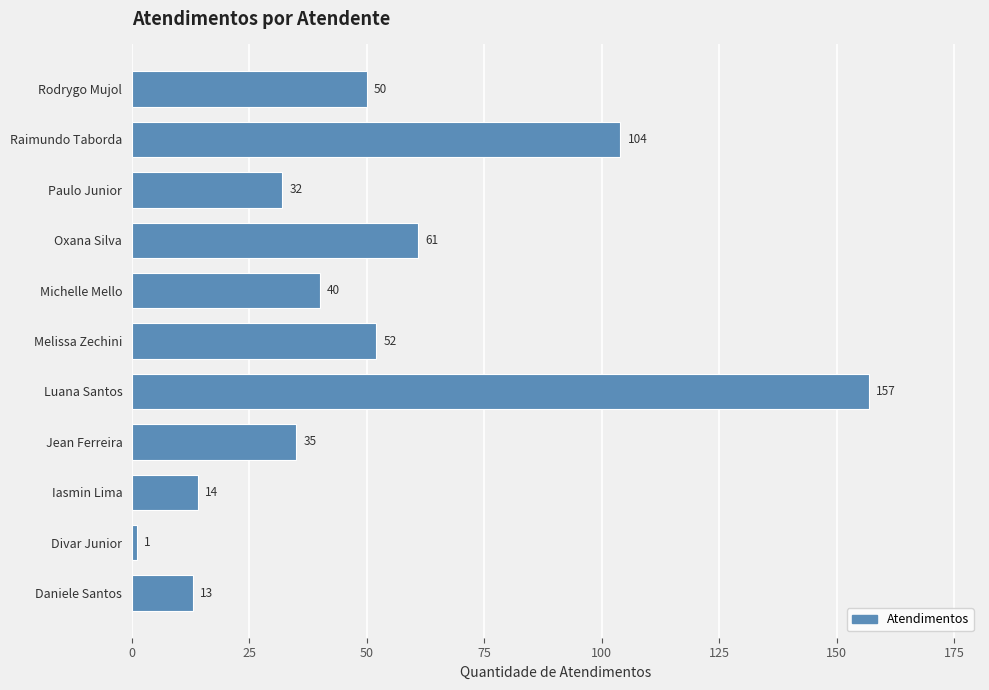

Reading top to bottom, extract all data points from this chart.

50	104	32	61	40	52	157	35	14	1	13